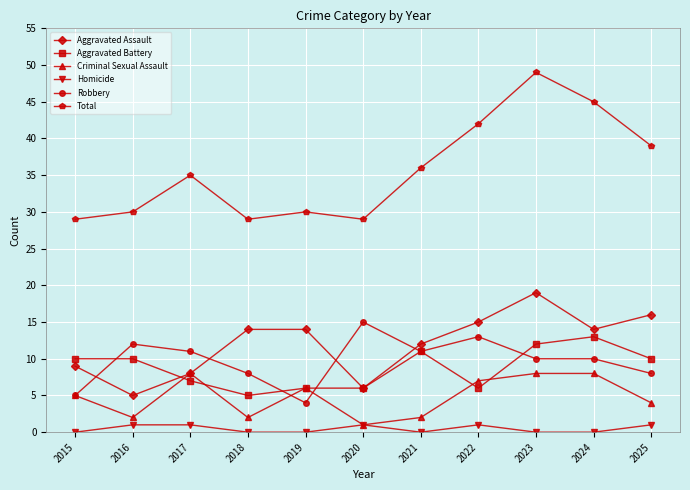

Reading left to right, list all the values displayed in this chart.

Aggravated Assault: 9	5	8	14	14	6	12	15	19	14	16
Aggravated Battery: 10	10	7	5	6	6	11	6	12	13	10
Criminal Sexual Assault: 5	2	8	2	6	1	2	7	8	8	4
Homicide: 0	1	1	0	0	1	0	1	0	0	1
Robbery: 5	12	11	8	4	15	11	13	10	10	8
Total: 29	30	35	29	30	29	36	42	49	45	39